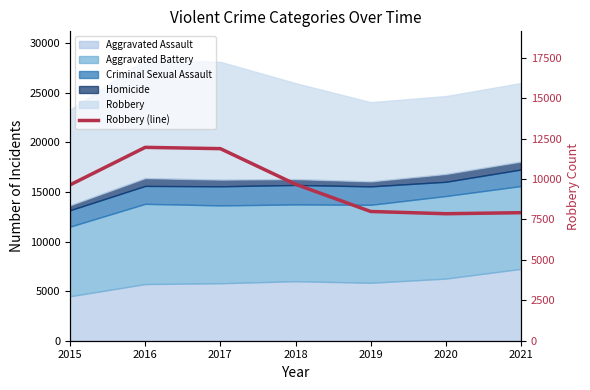

What is the sum of all values?

66925